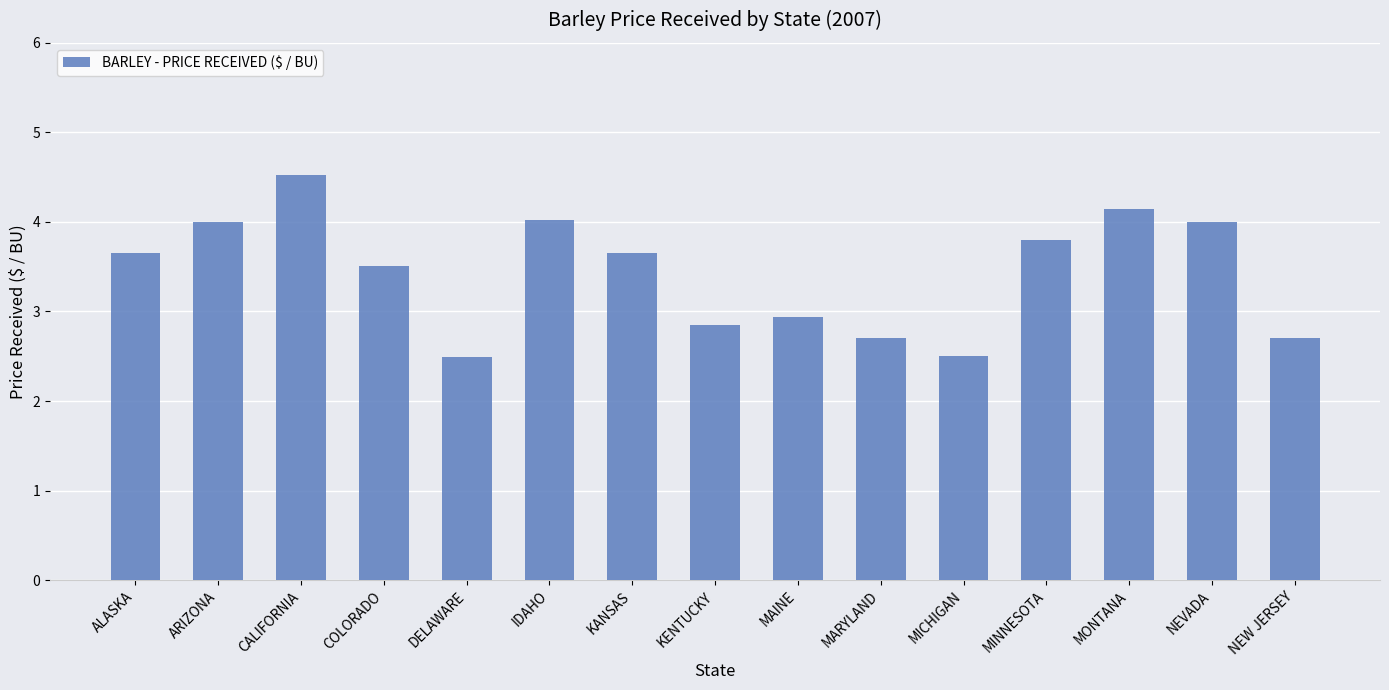

What is the label of the 5th bar from the right?

MICHIGAN